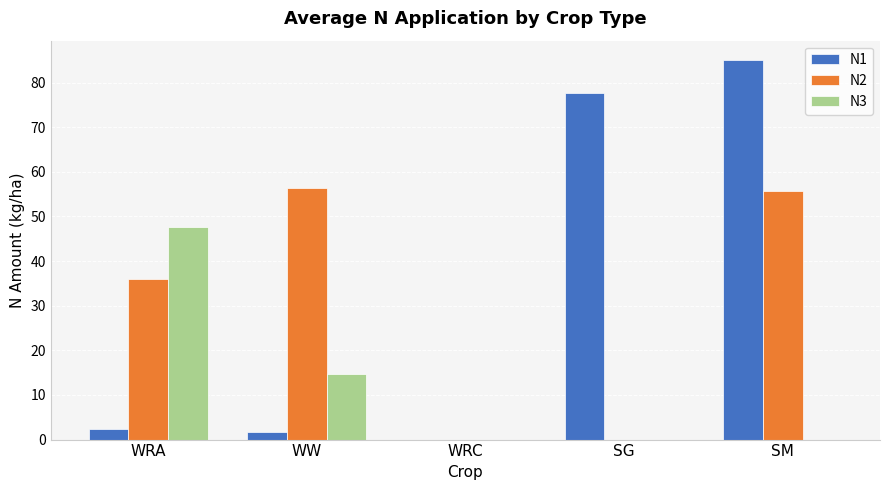

How many distinct data groups are displayed?

3